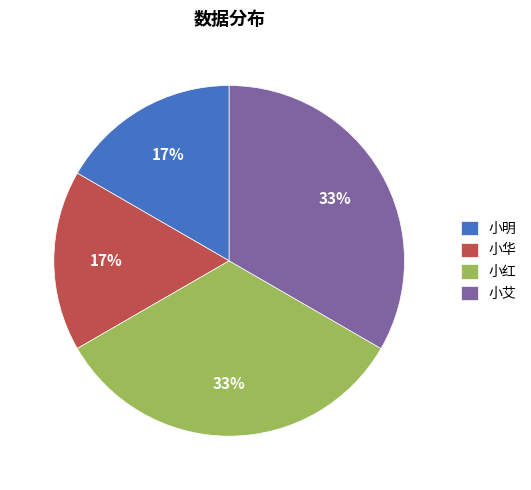

Which has a higher value, 小华 or 小艾?

小艾